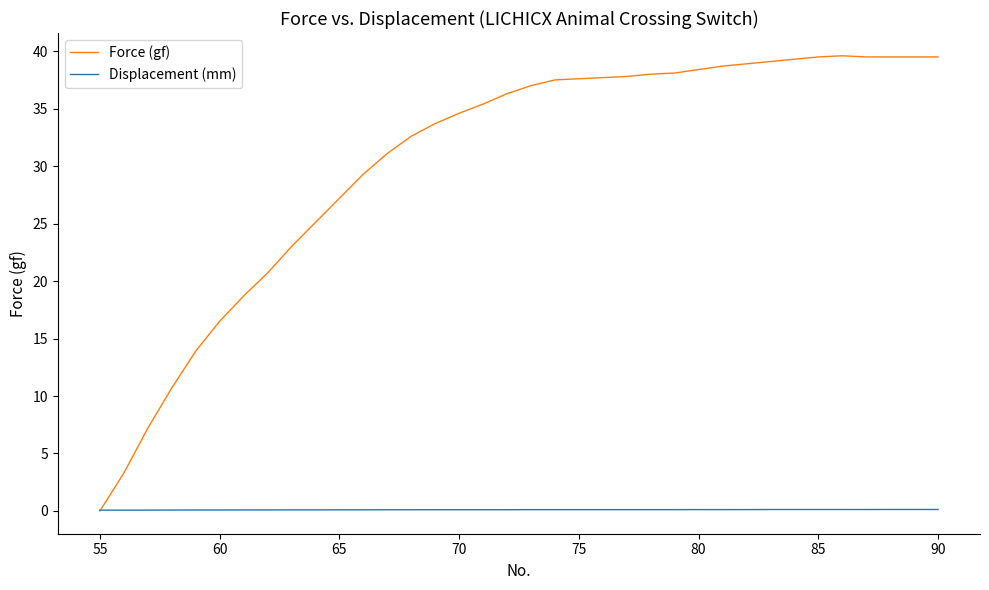

Does the chart display data point markers on the line(s)?

No